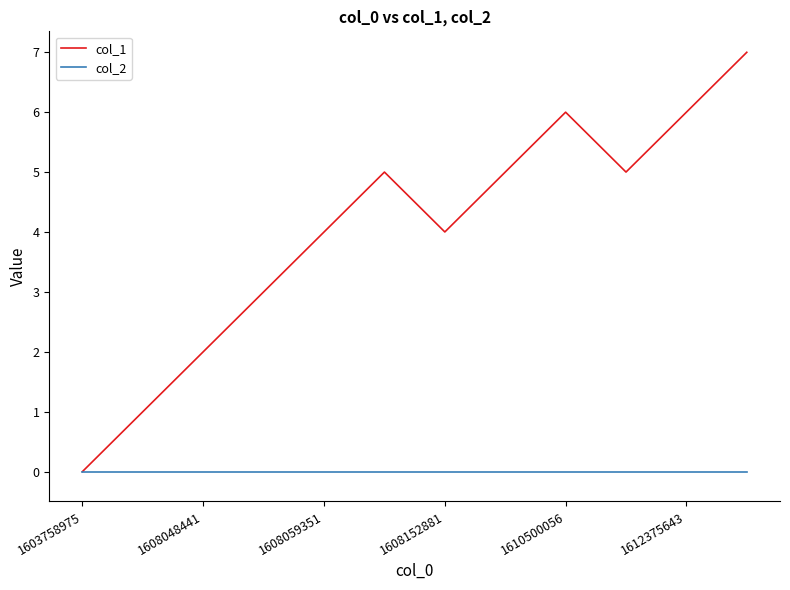

Which series has the largest range (max minus min)?

col_1